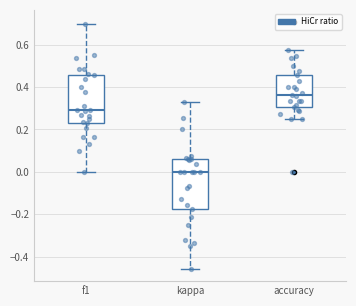

Which box has the lowest median line?

kappa